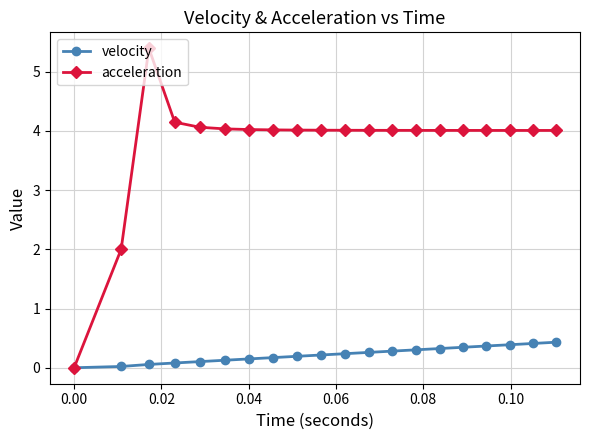

At how many categories does at least one series exceed 3?

18